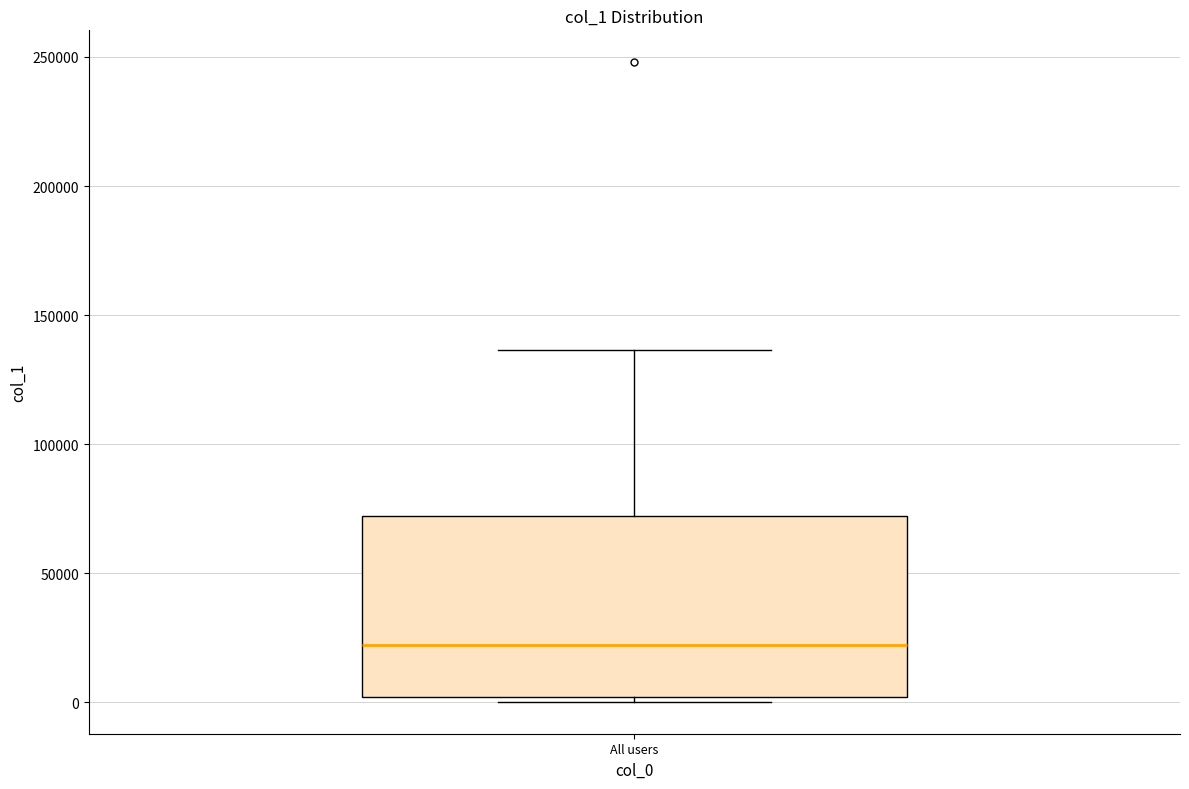

Read this box plot against the y-axis: the position of the median line, the range covered by the box, and the ends of both whiskers. The values are not printed on the chart, so give them approximately, as read against the axis.

median 20000, box 0 to 70000, whiskers 0 (just below the box's lower edge) to 135000